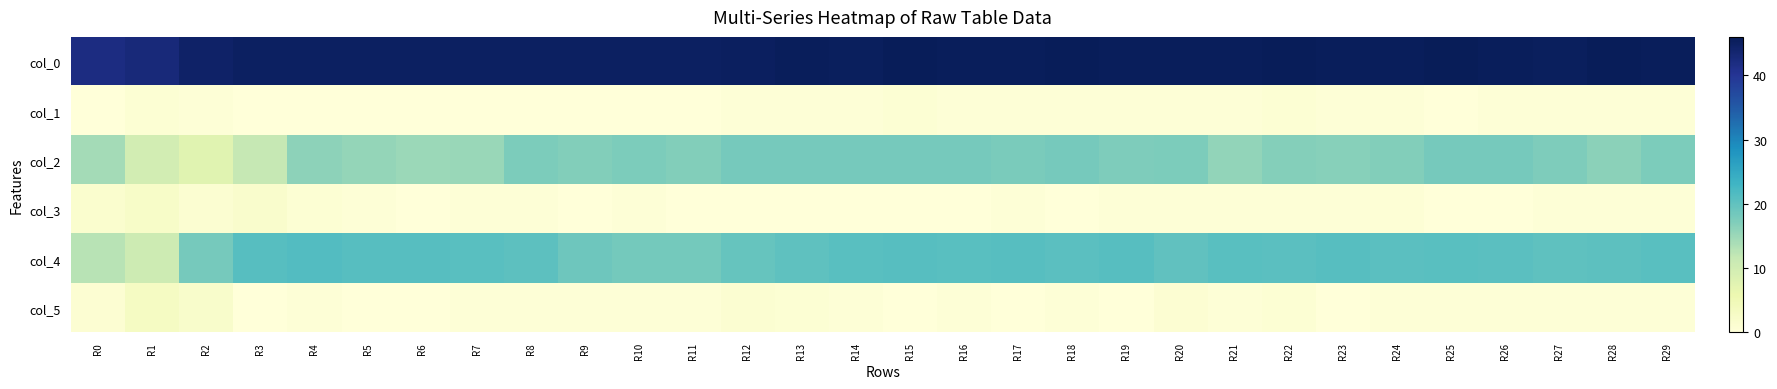

Reading right to left, extract all data points from this chart.

col_0: R29=45.5	R28=45.8	R27=45.3	R26=45.5	R25=46.0	R24=45.5	R23=45.5	R22=45.8	R21=45.5	R20=45.5	R19=45.5	R18=45.8	R17=45.5	R16=45.5	R15=45.8	R14=45.3	R13=45.5	R12=45.2	R11=45.0	R10=45.0	R9=45.0	R8=45.0	R7=45.0	R6=45.0	R5=45.0	R4=45.0	R3=45.0	R2=44.5	R1=42.8	R0=42.0
col_1: R29=0.5	R28=0.4	R27=0.5	R26=0.5	R25=0.0	R24=0.5	R23=0.5	R22=0.8	R21=0.5	R20=0.5	R19=0.5	R18=0.4	R17=0.5	R16=0.5	R15=0.8	R14=0.5	R13=0.5	R12=0.4	R11=0.0	R10=0.0	R9=0.0	R8=0.0	R7=0.0	R6=0.0	R5=0.0	R4=0.0	R3=0.0	R2=0.5	R1=0.8	R0=0.0
col_2: R29=17.5	R28=16.3	R27=17.3	R26=18.0	R25=18.0	R24=17.0	R23=16.7	R22=16.8	R21=15.7	R20=17.5	R19=17.2	R18=18.0	R17=17.8	R16=18.0	R15=18.0	R14=18.0	R13=18.0	R12=18.0	R11=17.0	R10=17.5	R9=17.0	R8=17.5	R7=15.2	R6=15.0	R5=15.5	R4=16.0	R3=11.5	R2=7.7	R1=9.8	R0=14.2
col_3: R29=0.5	R28=0.5	R27=0.5	R26=0.0	R25=0.0	R24=0.7	R23=0.5	R22=0.4	R21=0.5	R20=0.5	R19=0.4	R18=0.0	R17=0.4	R16=0.0	R15=0.0	R14=0.0	R13=0.0	R12=0.0	R11=0.0	R10=0.5	R9=0.0	R8=0.5	R7=0.4	R6=0.0	R5=0.5	R4=0.8	R3=1.8	R2=1.2	R1=2.5	R0=1.5
col_4: R29=20.8	R28=20.3	R27=20.2	R26=20.5	R25=20.7	R24=20.5	R23=21.0	R22=20.5	R21=20.7	R20=20.0	R19=21.0	R18=20.5	R17=21.0	R16=20.8	R15=21.0	R14=20.8	R13=20.2	R12=19.5	R11=18.2	R10=18.2	R9=18.8	R8=20.3	R7=20.8	R6=21.0	R5=21.0	R4=21.3	R3=21.0	R2=18.0	R1=10.5	R0=12.7
col_5: R29=0.4	R28=0.5	R27=0.4	R26=0.5	R25=0.5	R24=0.5	R23=0.0	R22=0.9	R21=0.5	R20=1.0	R19=0.0	R18=0.5	R17=0.0	R16=0.4	R15=0.0	R14=0.4	R13=0.8	R12=1.1	R11=0.4	R10=0.4	R9=0.4	R8=0.5	R7=0.4	R6=0.0	R5=0.0	R4=0.5	R3=0.0	R2=2.1	R1=3.2	R0=0.9